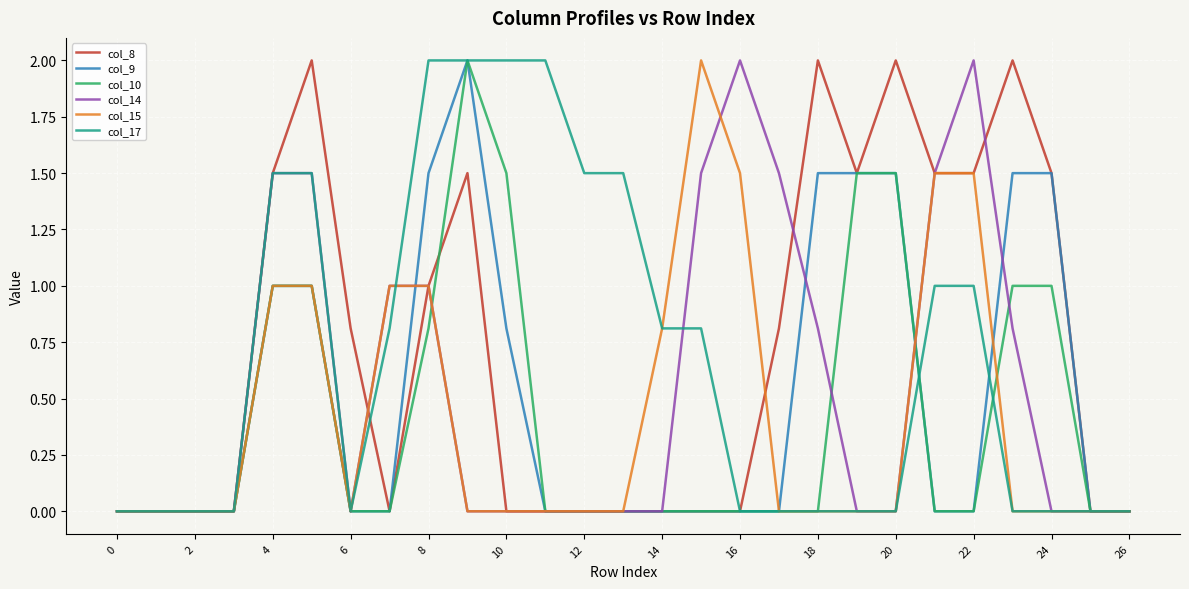

Is this an area chart (filled region under the line)?

No